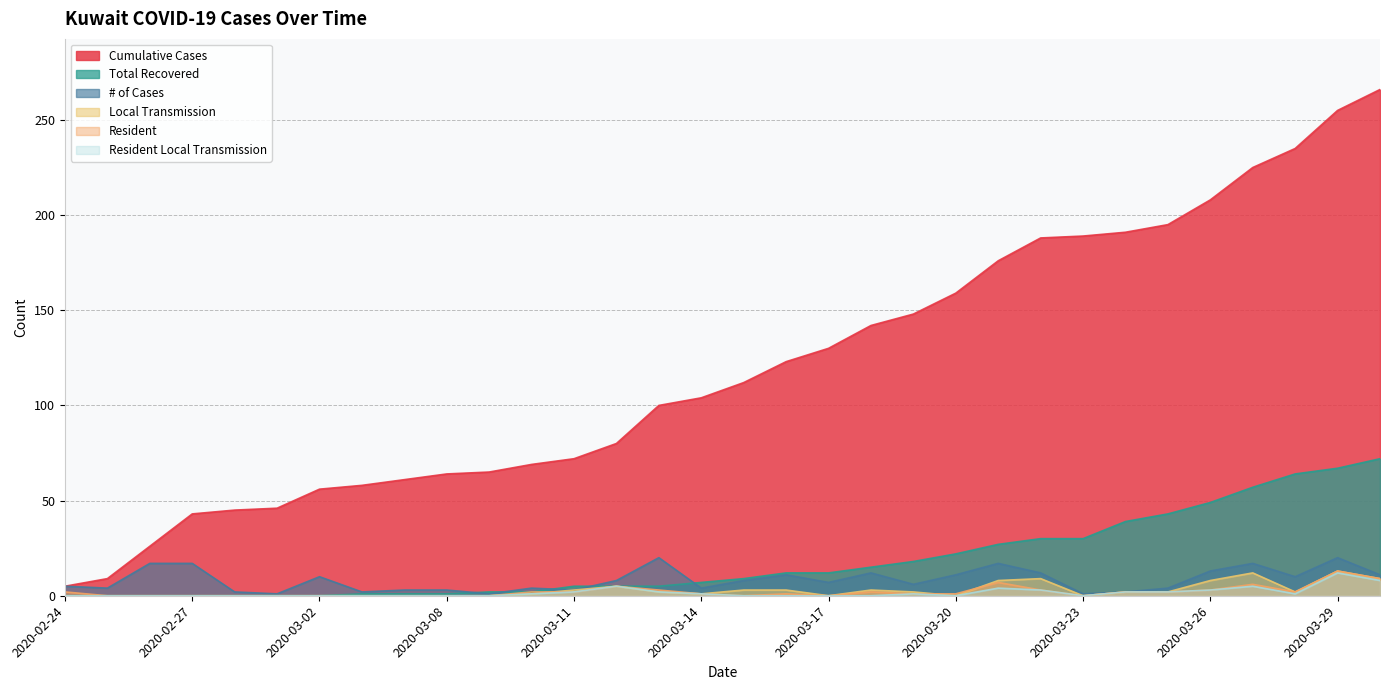

How many data points in Cumulative Cases are above 112?

15